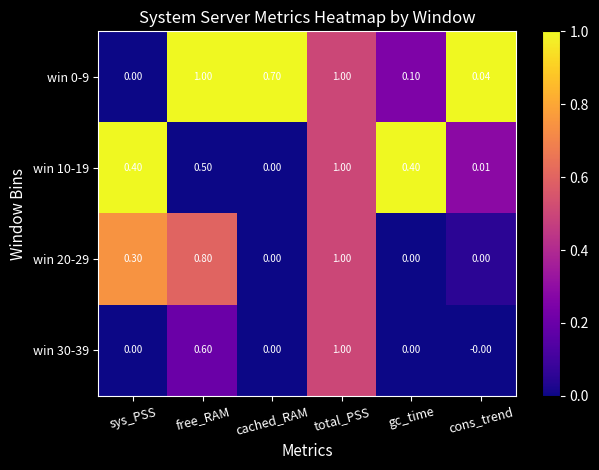

How many values in the win 10-19 series exceed 0?

5